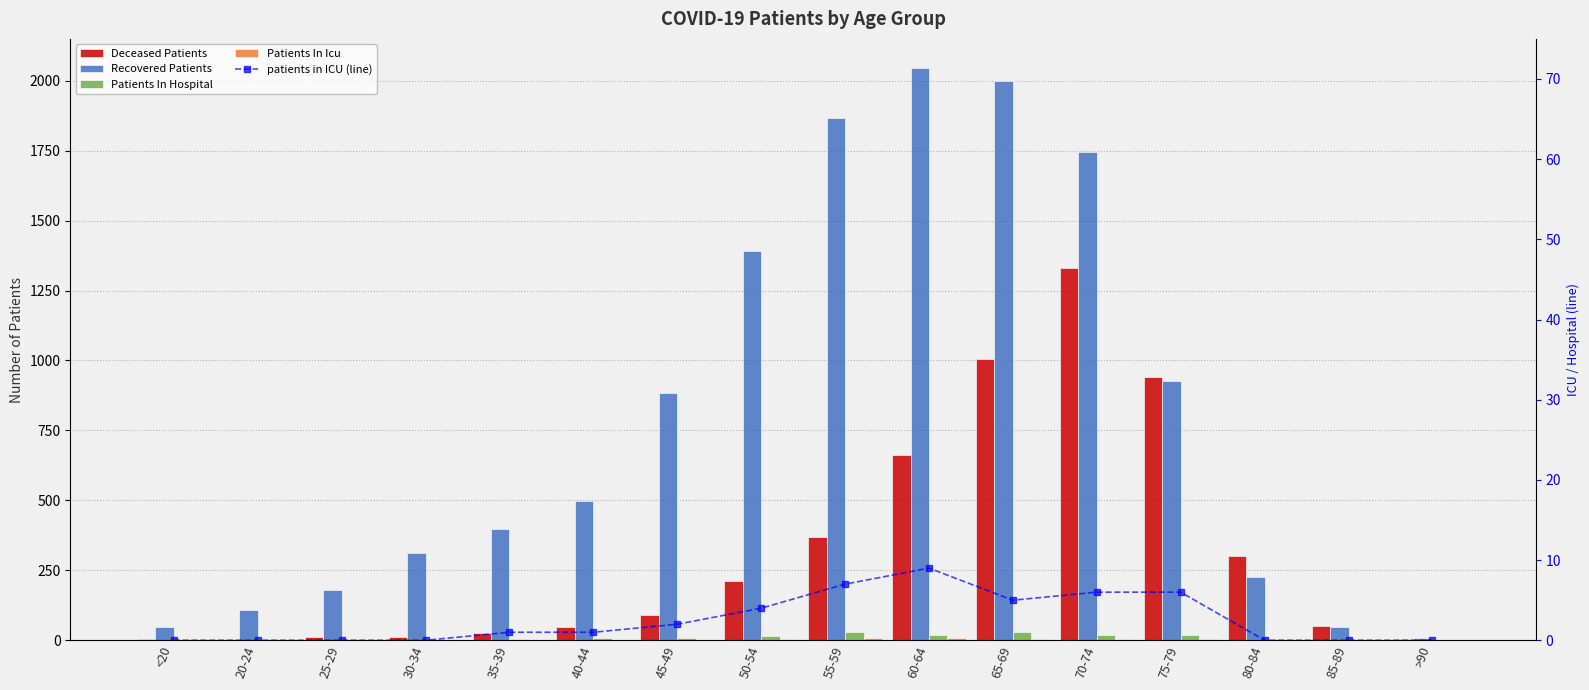

Does the chart contain stacked bars?

No